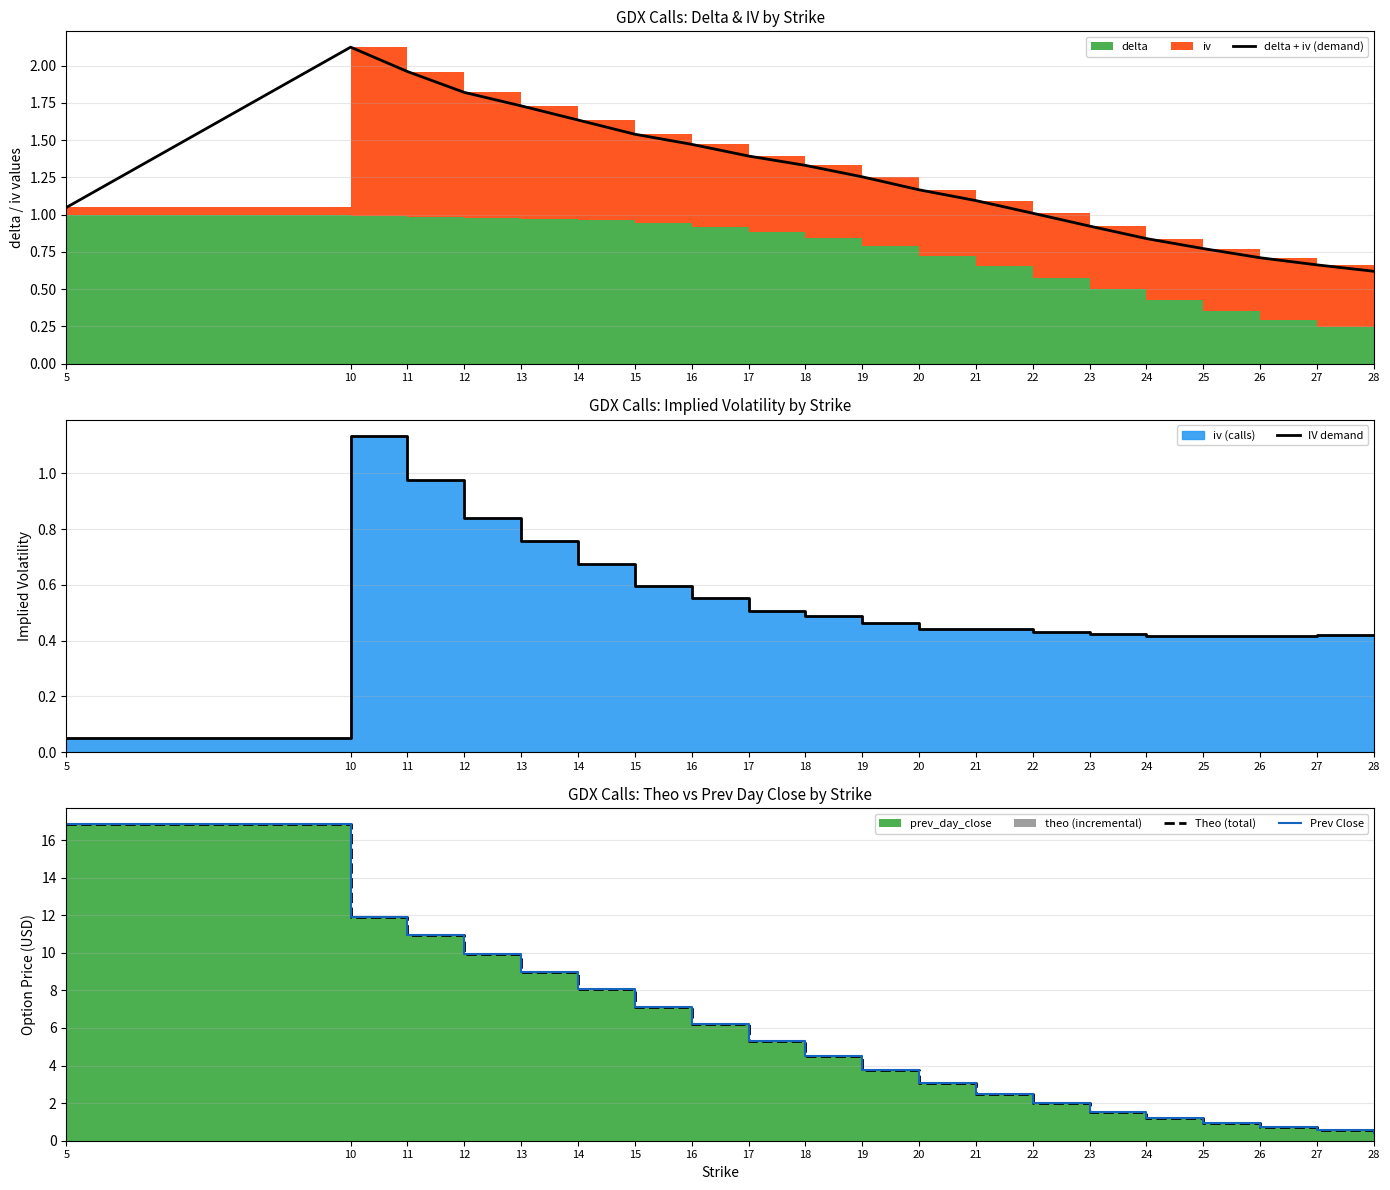

Reading left to right, transcribe all the data shown in this chart.

delta + iv (demand): 1.0	2.1	2.0	1.8	1.7	1.6	1.5	1.5	1.4	1.3	1.3	1.2	1.1	1.0	0.9	0.8	0.8	0.7	0.7	0.6
IV demand: 0.1	1.1	1.0	0.8	0.8	0.7	0.6	0.6	0.5	0.5	0.5	0.4	0.4	0.4	0.4	0.4	0.4	0.4	0.4	0.4
Theo (total): 16.9	11.9	10.9	10.0	9.0	8.1	7.1	6.2	5.3	4.5	3.8	3.0	2.5	2.0	1.6	1.2	0.9	0.7	0.6	0.4
Prev Close: 16.9	11.9	10.9	9.9	9.0	8.1	7.1	6.2	5.3	4.5	3.8	3.0	2.5	2.0	1.6	1.2	0.9	0.7	0.6	0.4